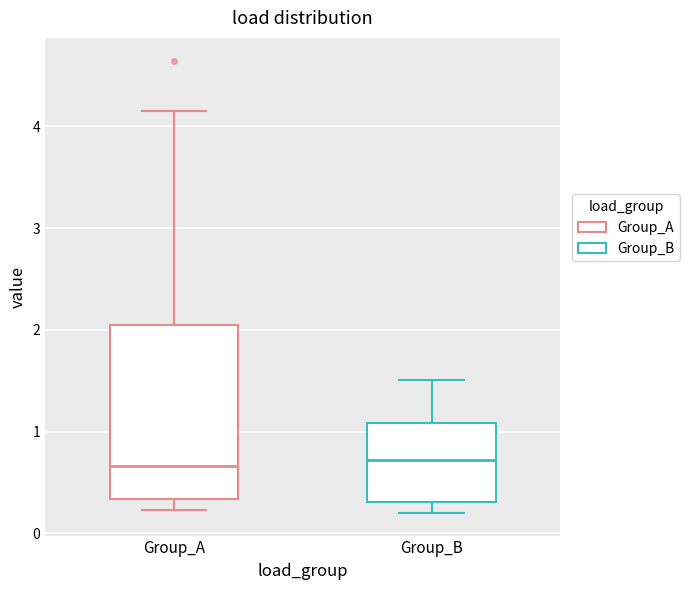

Where does the upper whisker of the box for Group_A end on the y-axis? The values are not printed on the chart, so give them approximately, as read against the axis.

4.2